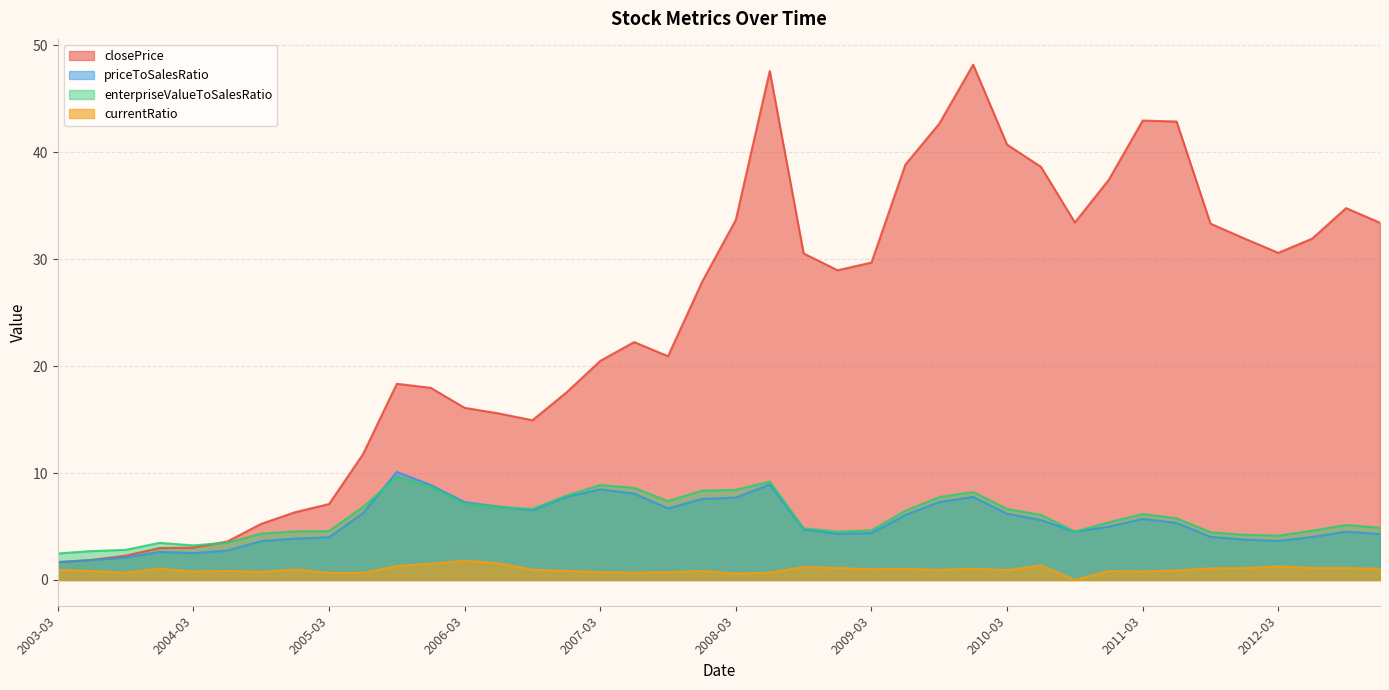

At how many categories does at least one series exceed 7?

32